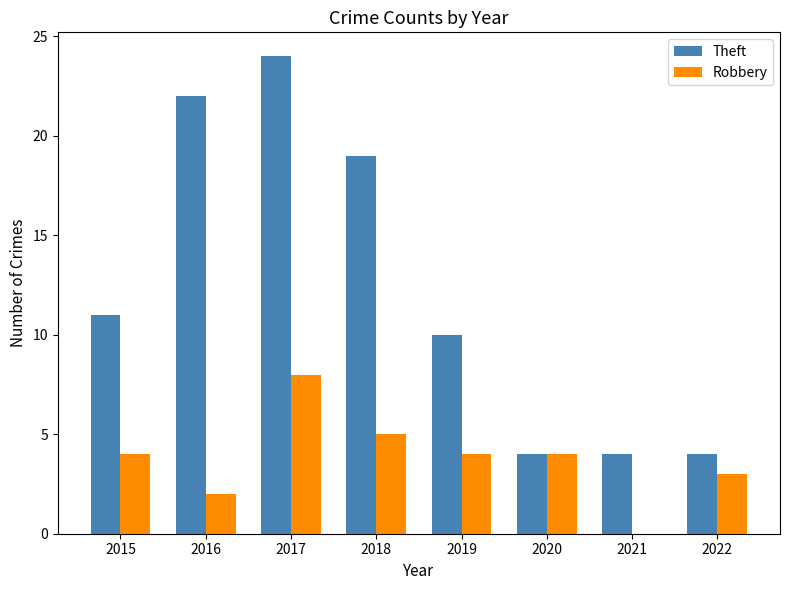

Reading left to right, extract all data points from this chart.

Theft: 2015=11	2016=22	2017=24	2018=19	2019=10	2020=4	2021=4	2022=4
Robbery: 2015=4	2016=2	2017=8	2018=5	2019=4	2020=4	2021=0	2022=3